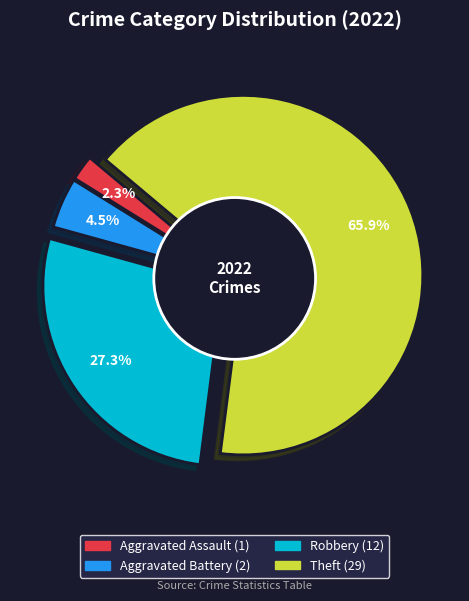

What percentage is the Robbery slice, to the nearest percent?

27%